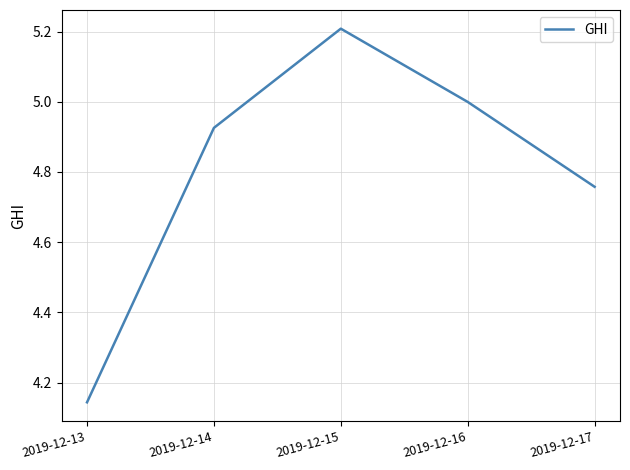

The value at 2019-12-17 is 6.3. True or false?

False